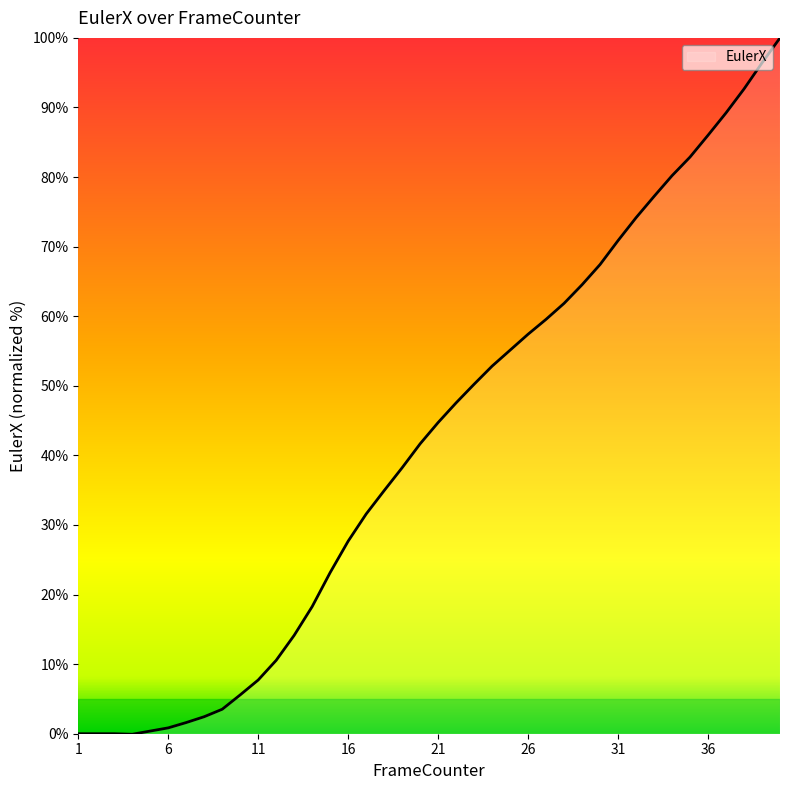

What is the greatest value displayed?

100.0